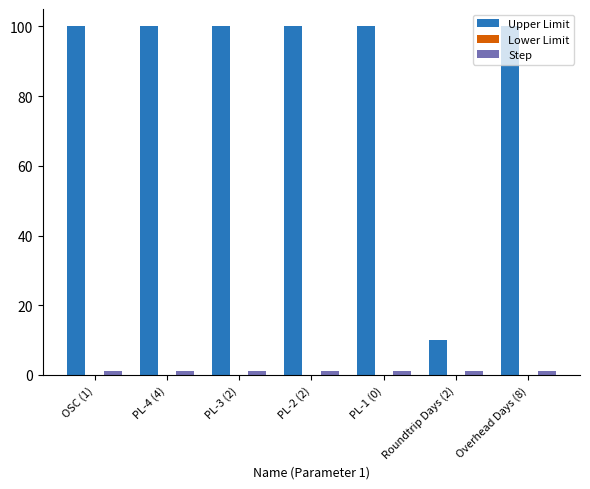

Which series has the largest total across all categories?

Upper Limit